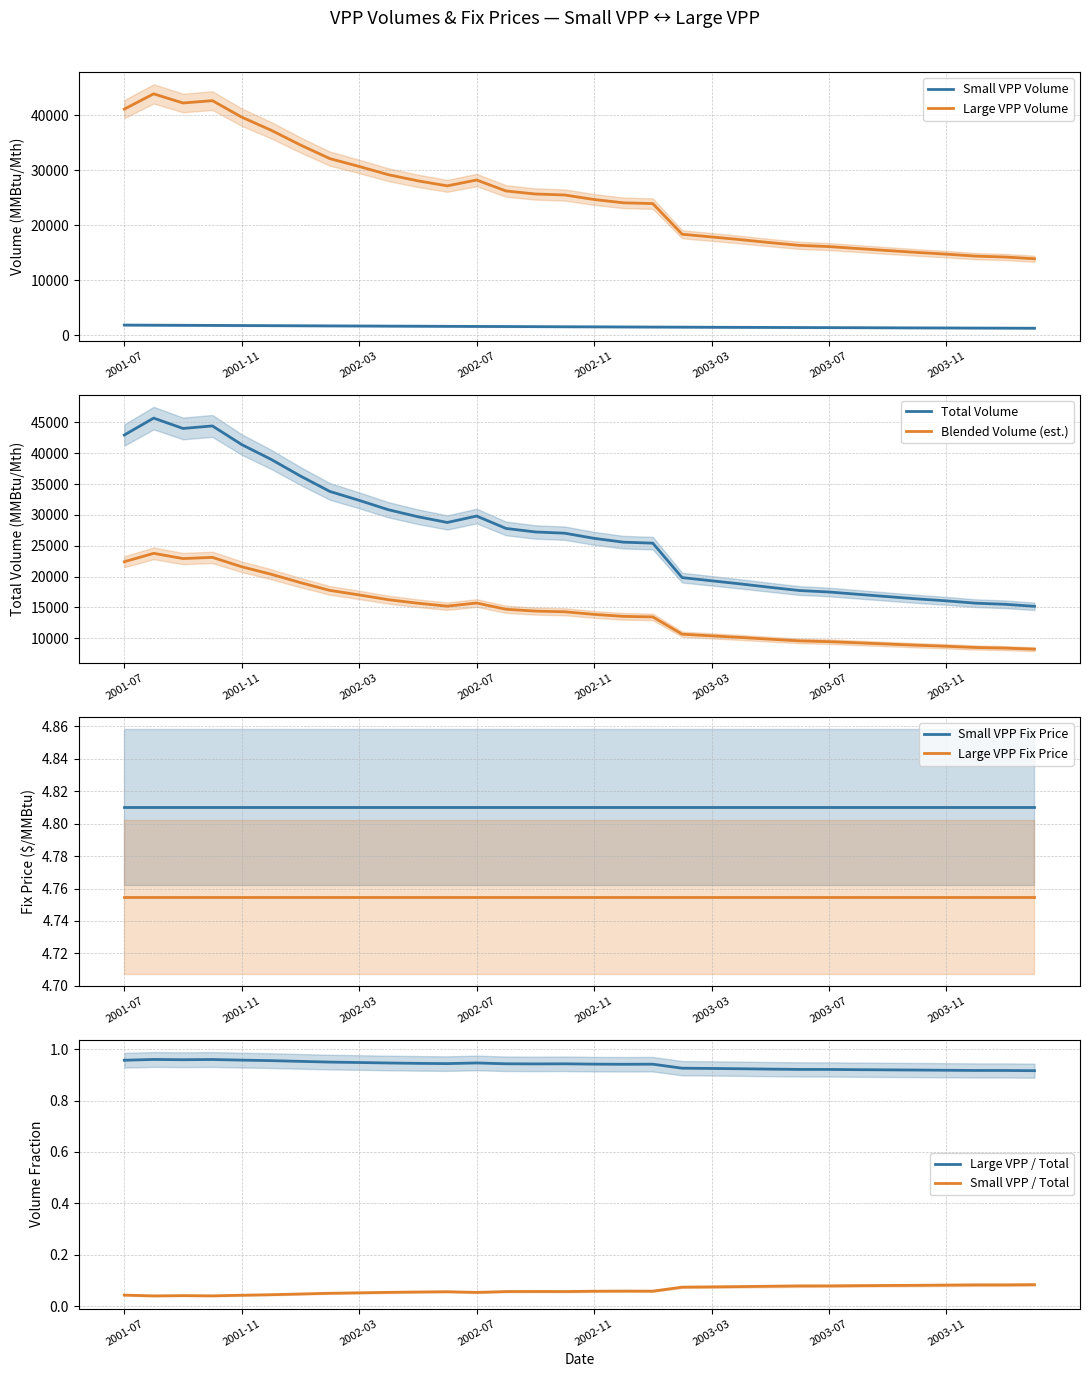

How many data points in Large VPP Volume are less than 25497?

16